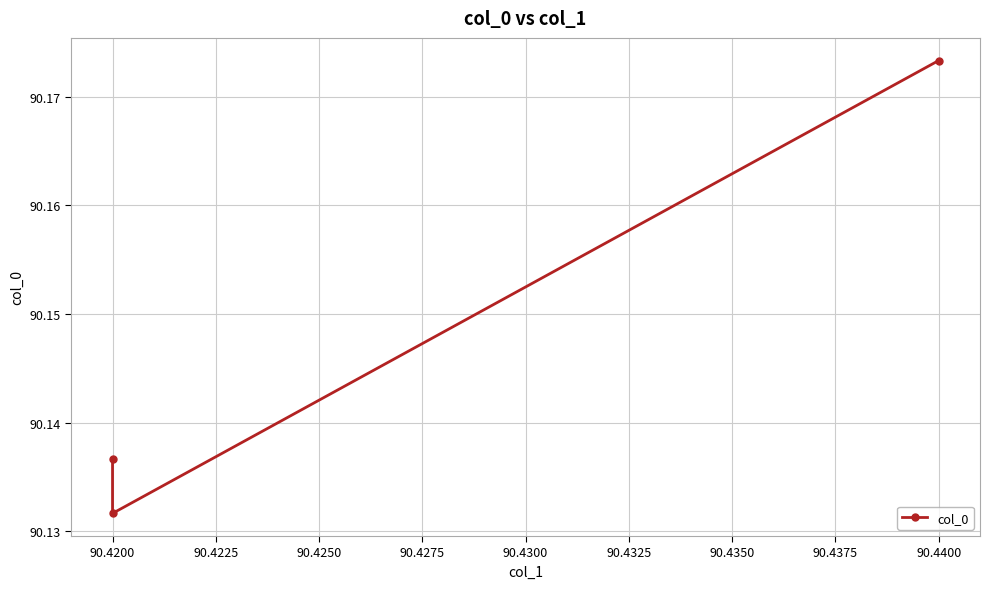

Which category has the lowest value across all series?

90.4200